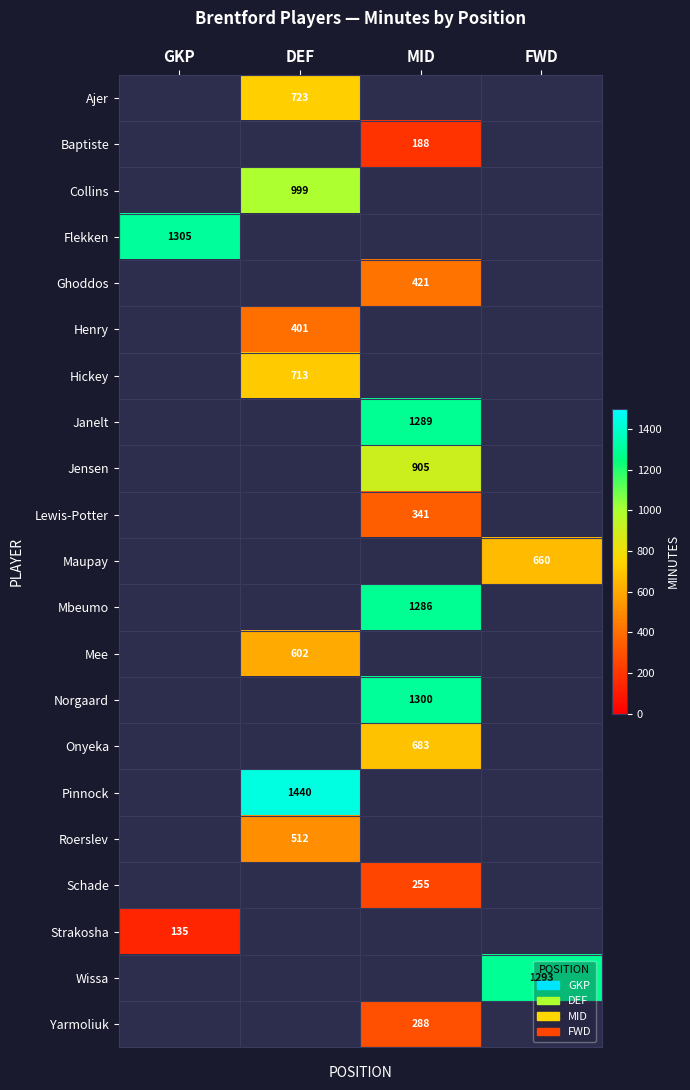

Is it true that Hickey equals 1269.7 at DEF?

False